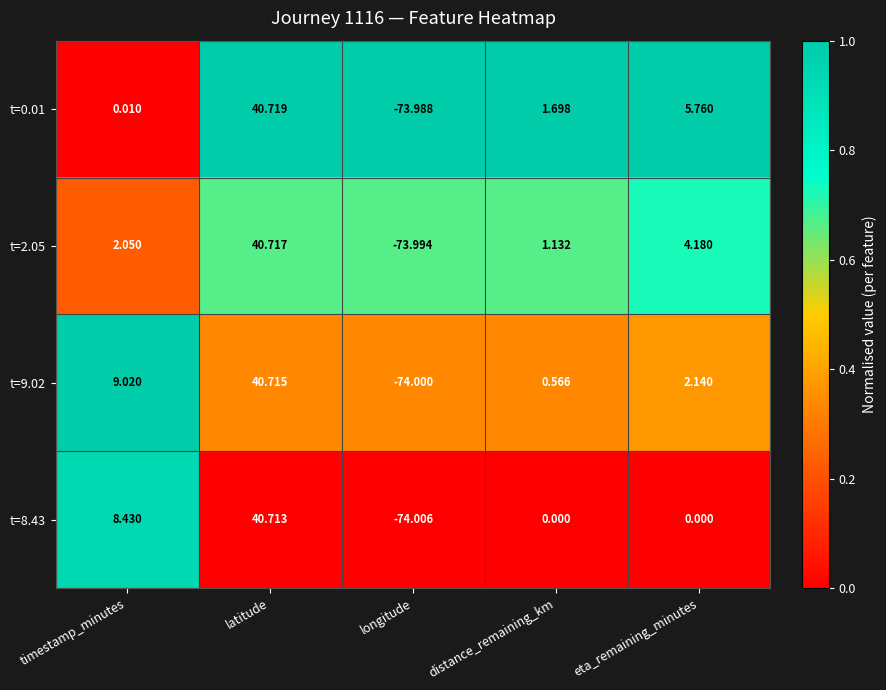

At which label does t=9.02 reach its peak?

latitude